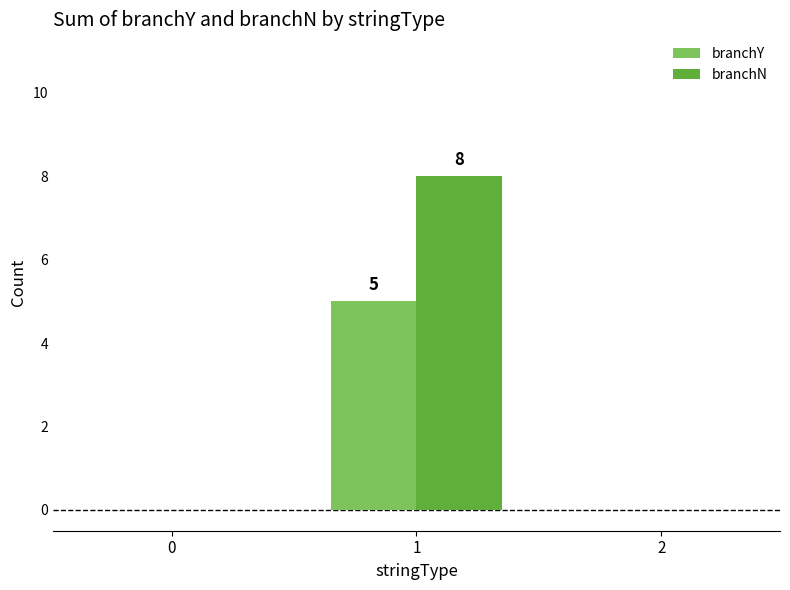

Which series has the largest range (max minus min)?

branchN